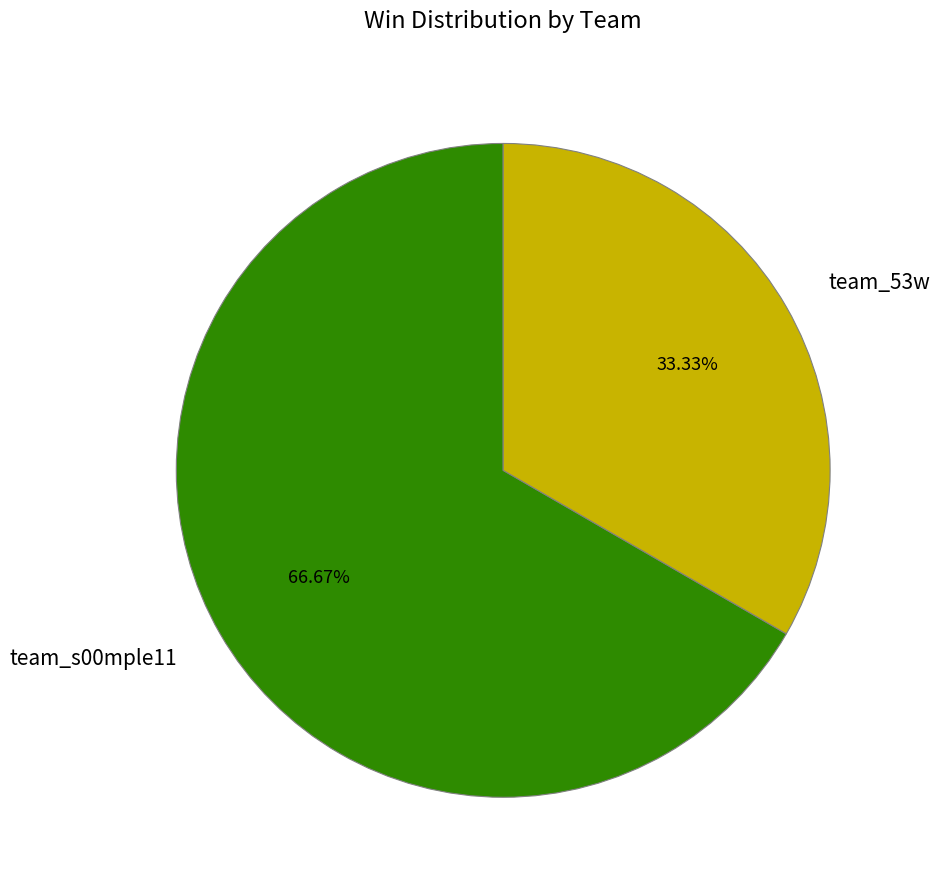

To the nearest percent, what is the average slice percentage?

50%